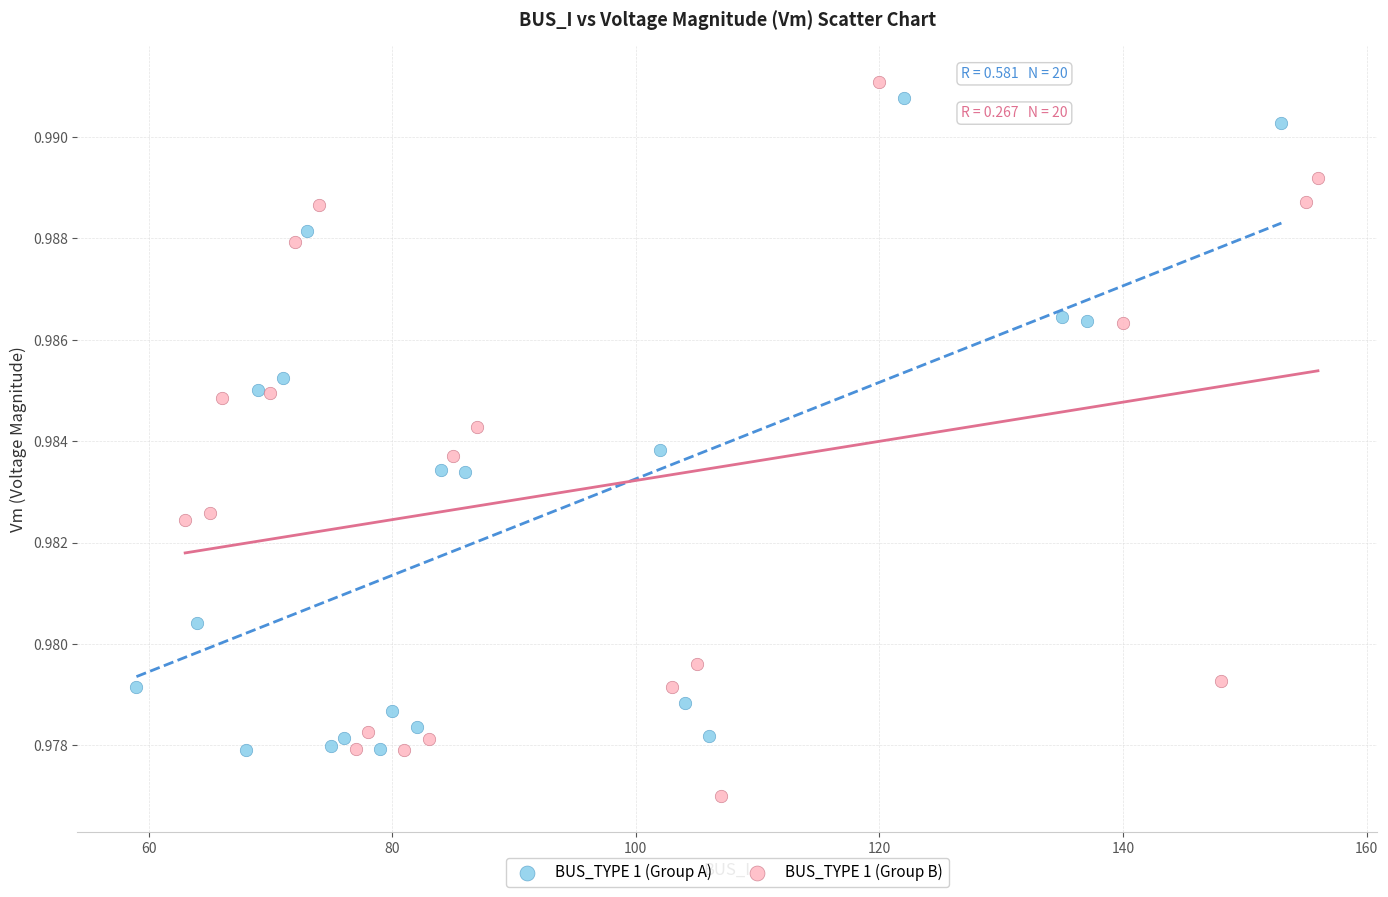

Which series contains the highest Y value?

BUS_TYPE 1 (Group B)